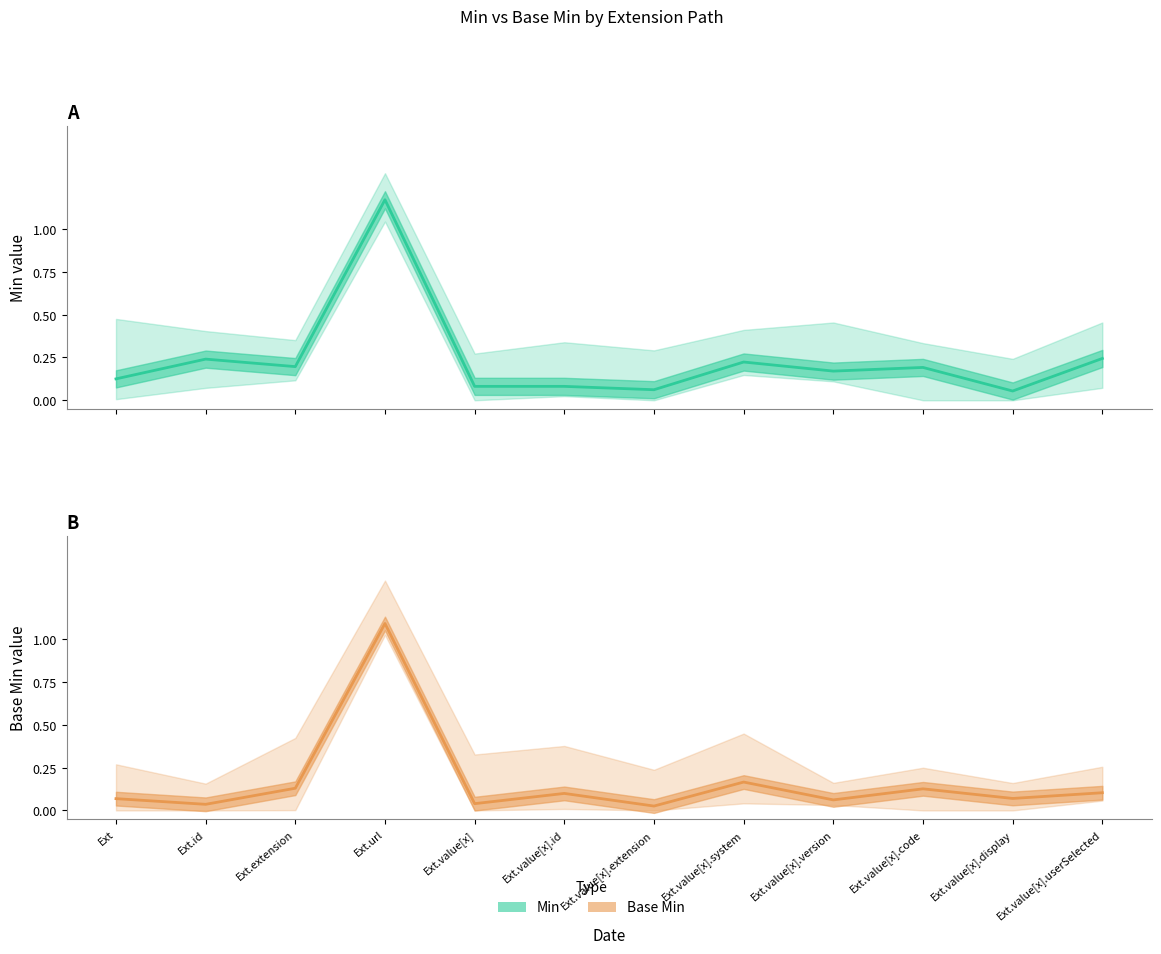

What is the maximum value shown in the chart?

1.1